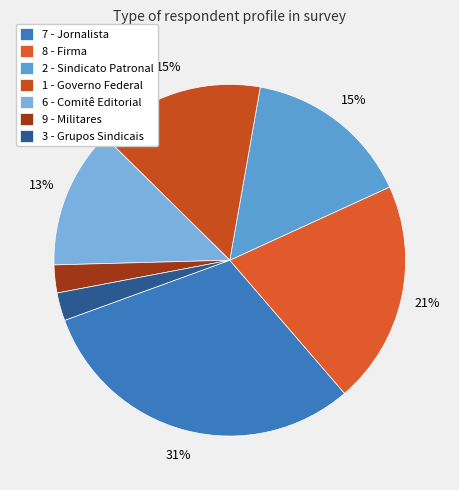

To the nearest percent, what is the average slice percentage?

14%